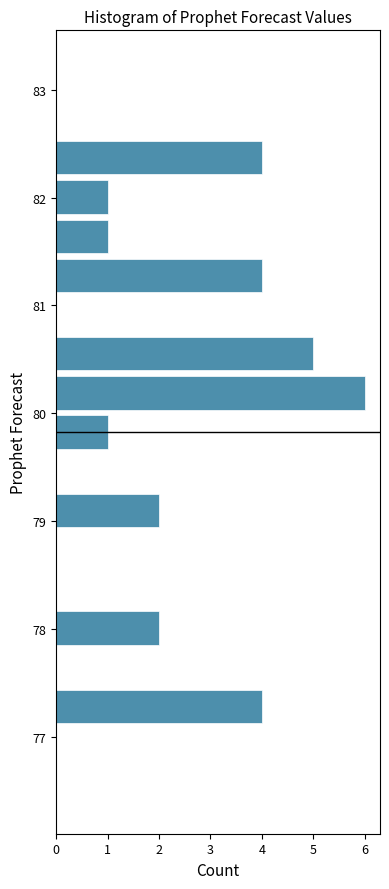

Around what value on the y-axis is the longest bar? Give the approximate position of its centre, as read against the axis.

80.2